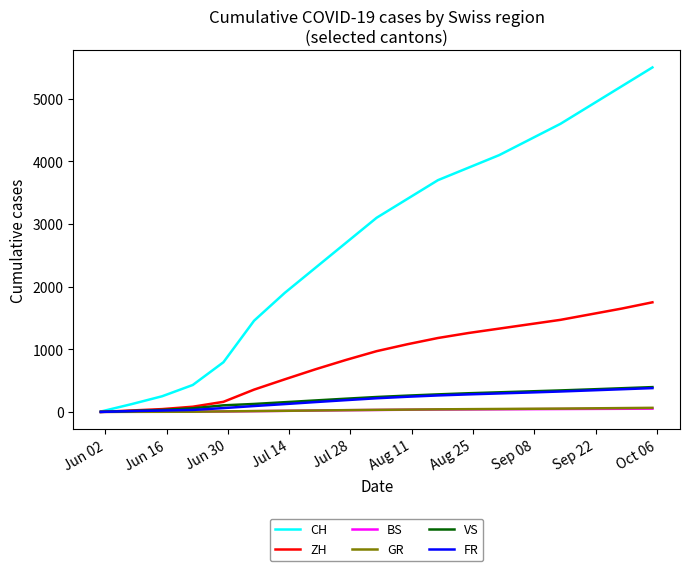

Does the chart have visible grid lines?

No